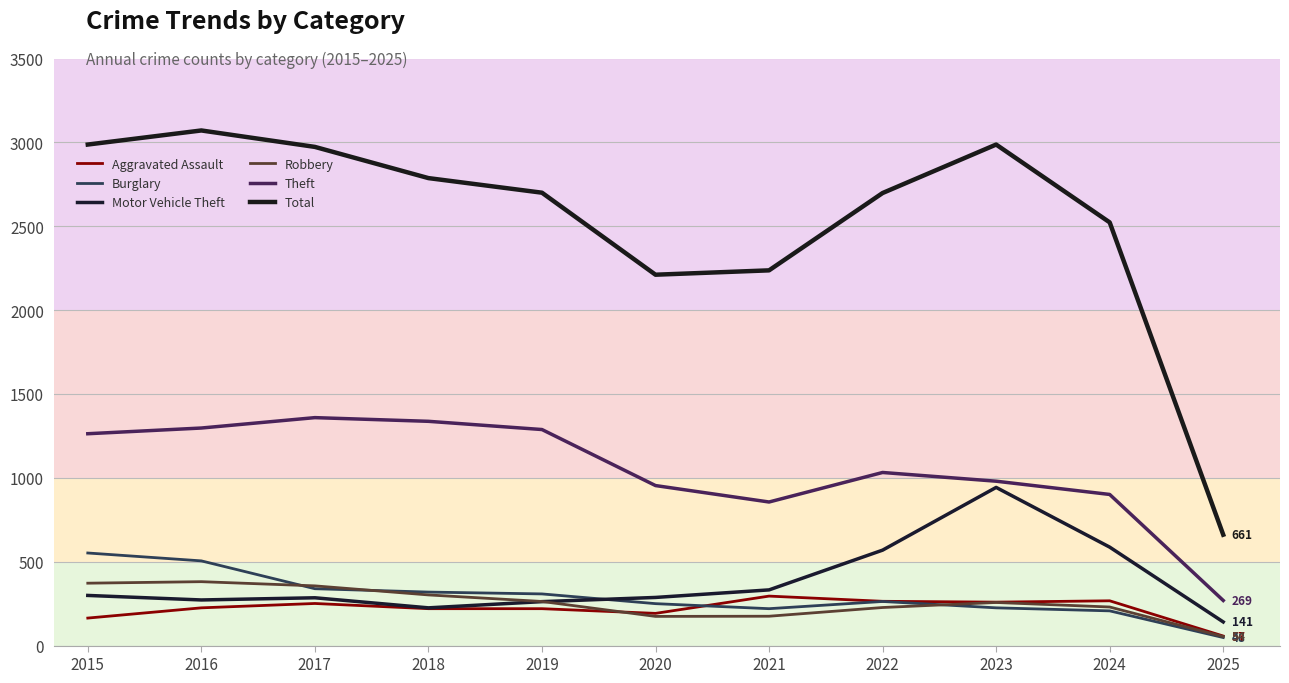

How many interior local valleys does the Total series have?

1